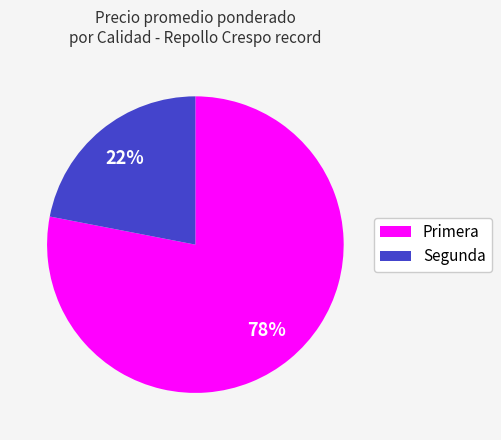

Rank the categories by value from lowest to highest.

Segunda, Primera